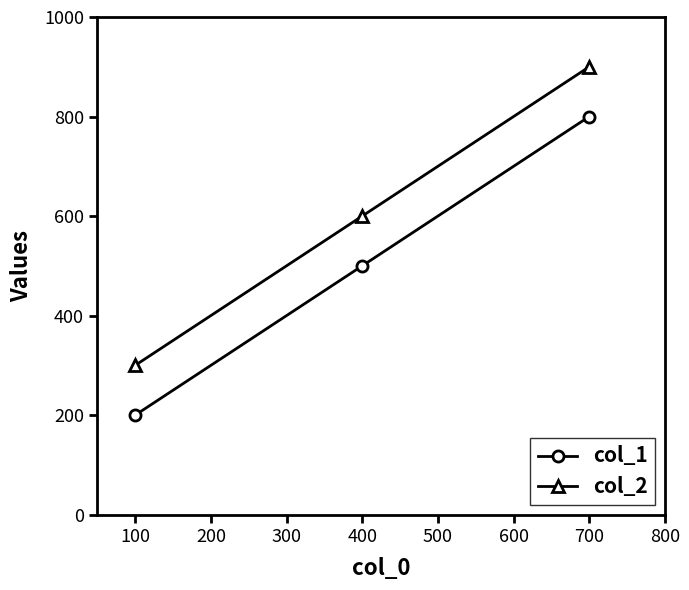

Which label corresponds to the largest value in the chart?

700